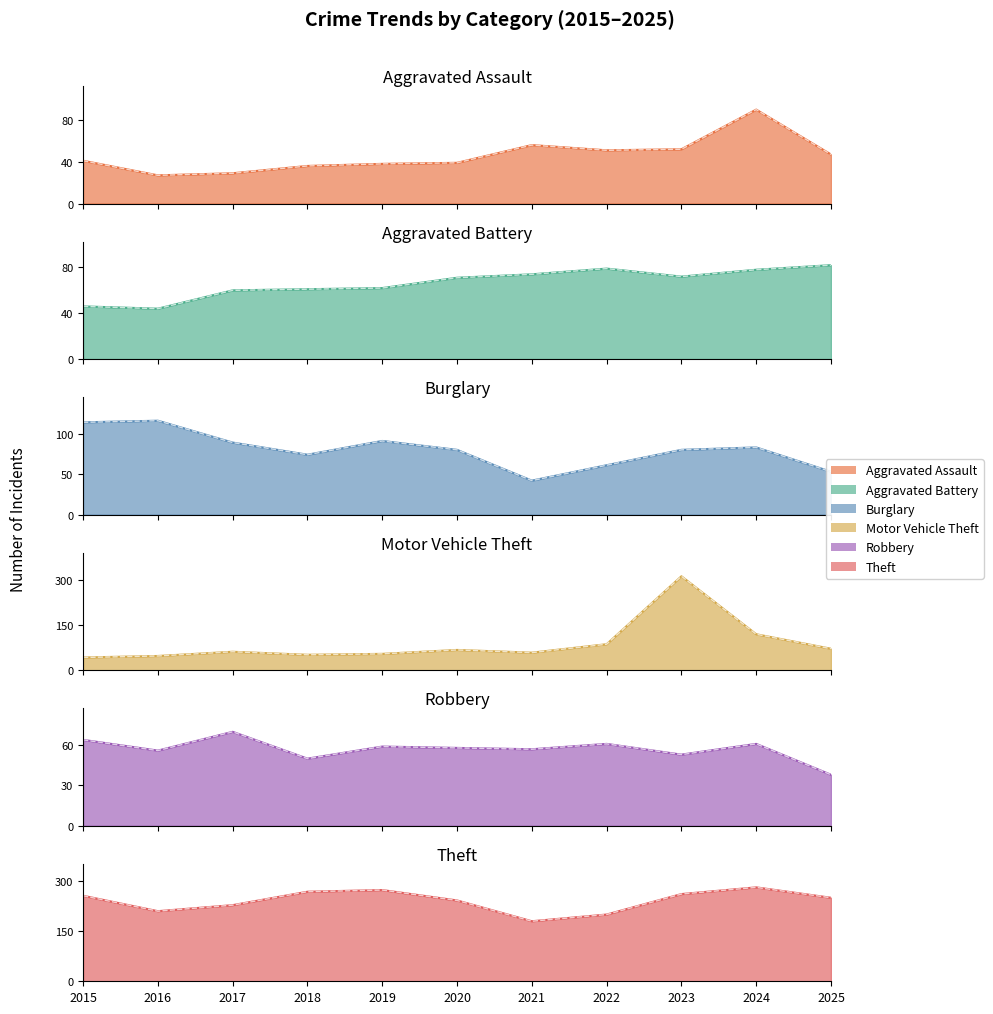

At which category is the sum across all series the highest?

2023